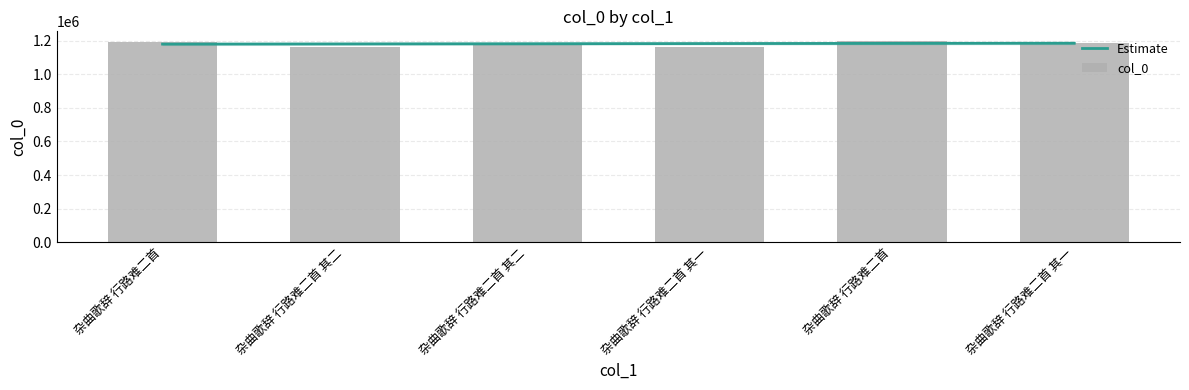

What is the label of the 5th bar from the right?

杂曲歌辞 行路难二首 其二